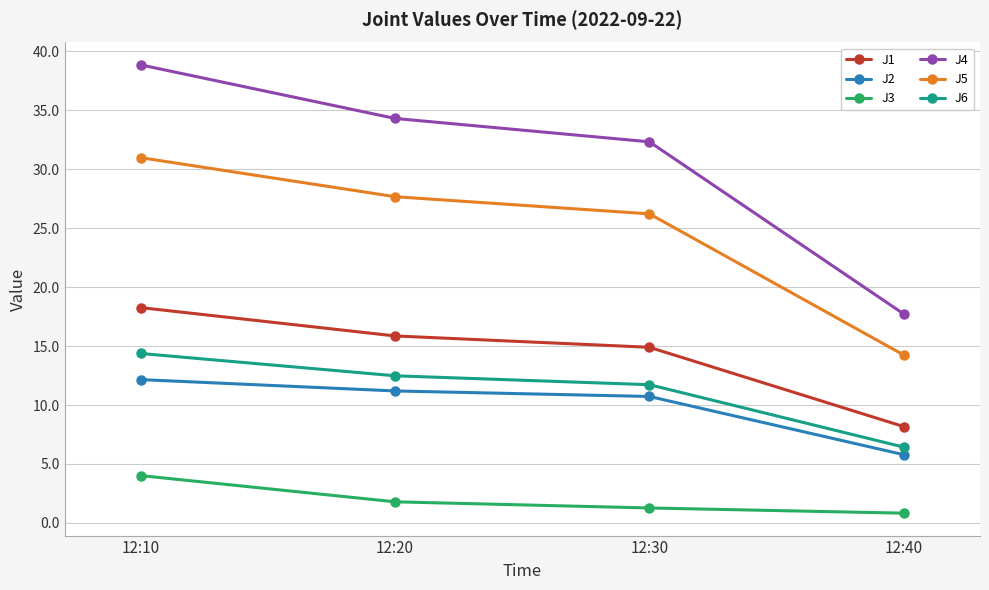

Reading right to left, what are all the values shown in this chart?

J1: 12:40=8.2	12:30=14.9	12:20=15.9	12:10=18.3
J2: 12:40=5.8	12:30=10.7	12:20=11.2	12:10=12.2
J3: 12:40=0.8	12:30=1.3	12:20=1.8	12:10=4.0
J4: 12:40=17.7	12:30=32.3	12:20=34.3	12:10=38.8
J5: 12:40=14.2	12:30=26.2	12:20=27.7	12:10=31.0
J6: 12:40=6.4	12:30=11.7	12:20=12.5	12:10=14.4